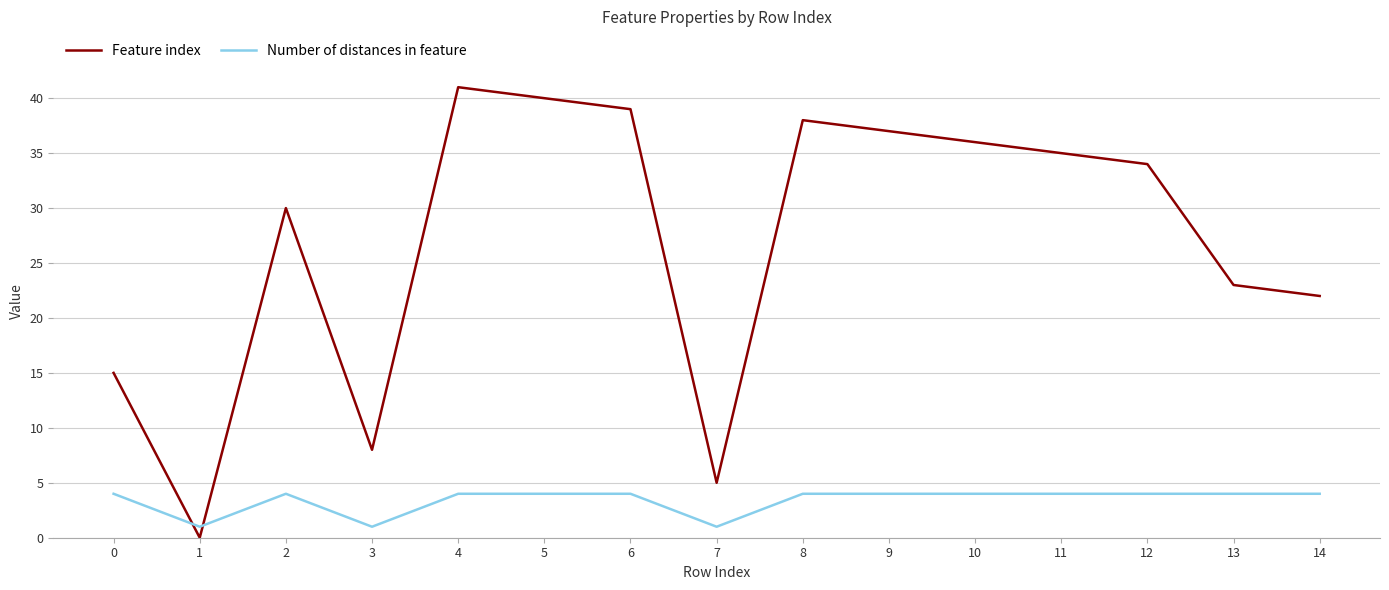

Which series has the widest spread of values?

Feature index